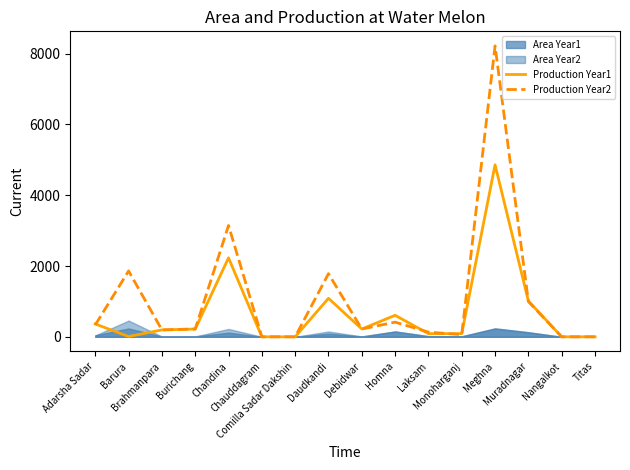

How many interior local peaks does the Production Year2 series have?

5